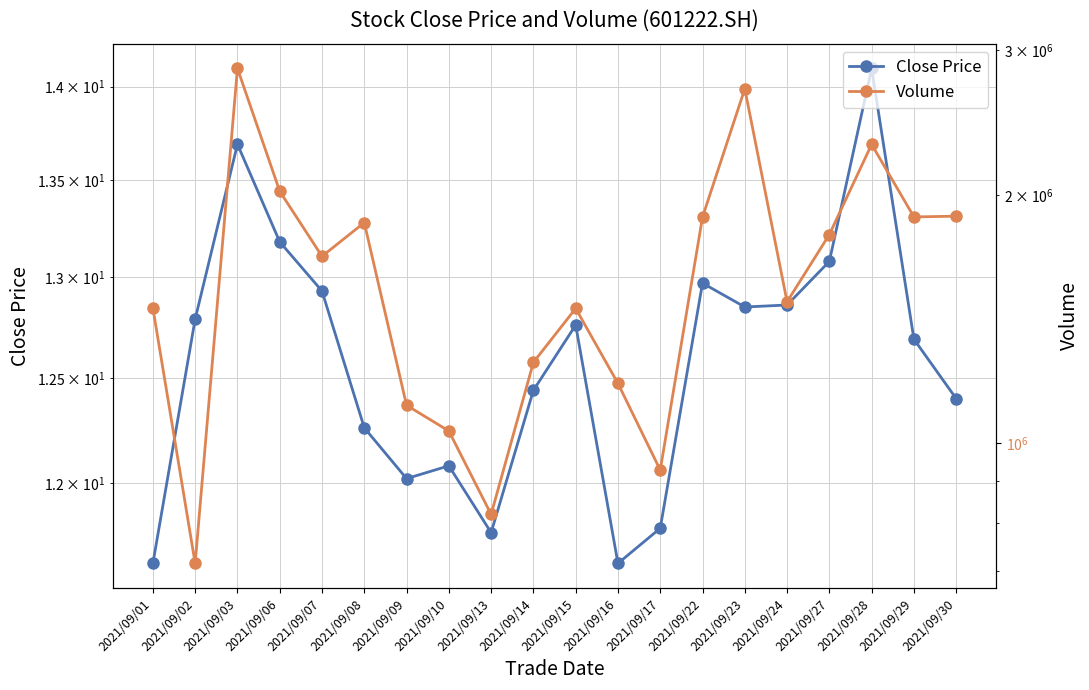

True or false: Close Price and Volume cross at least once.

False